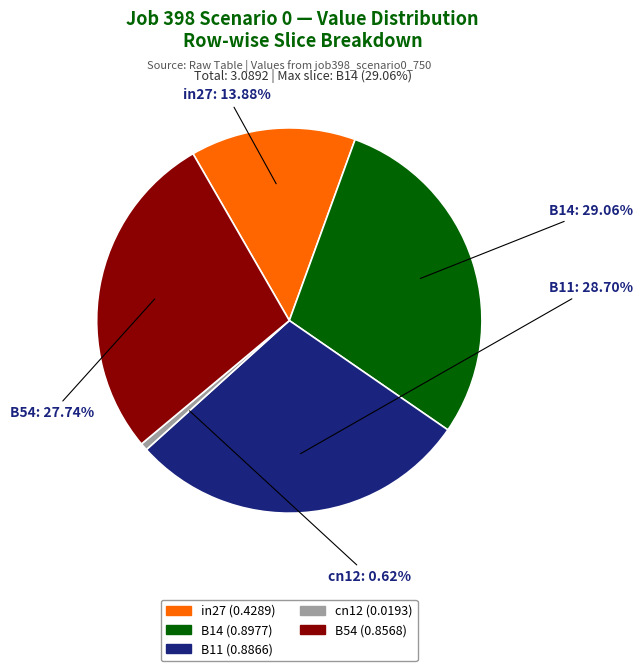

Which has a higher value, B54 or cn12?

B54